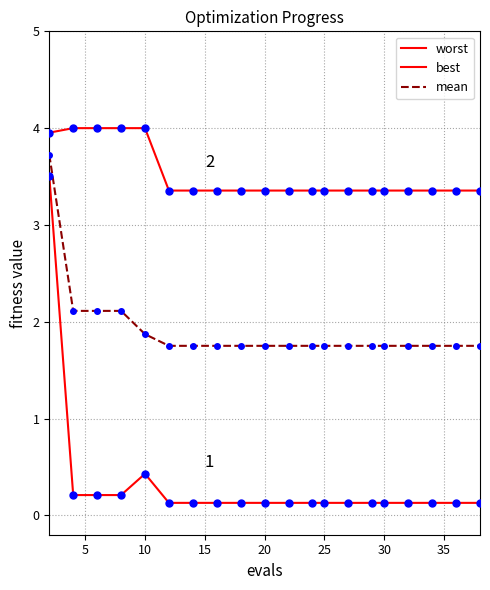

Is this an area chart (filled region under the line)?

No